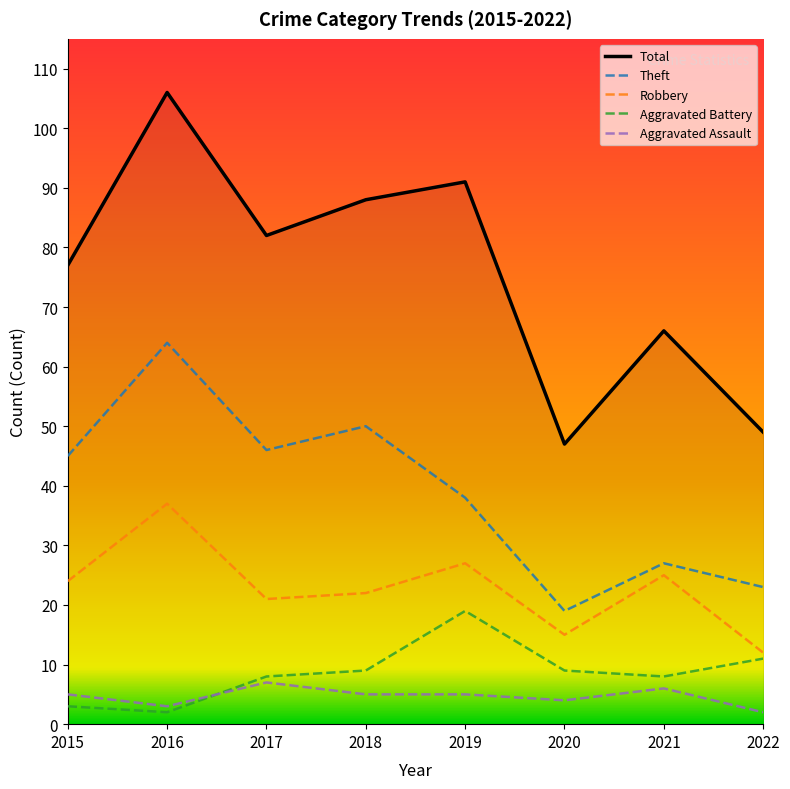

What is the approximate value of Theft at 2015?

45